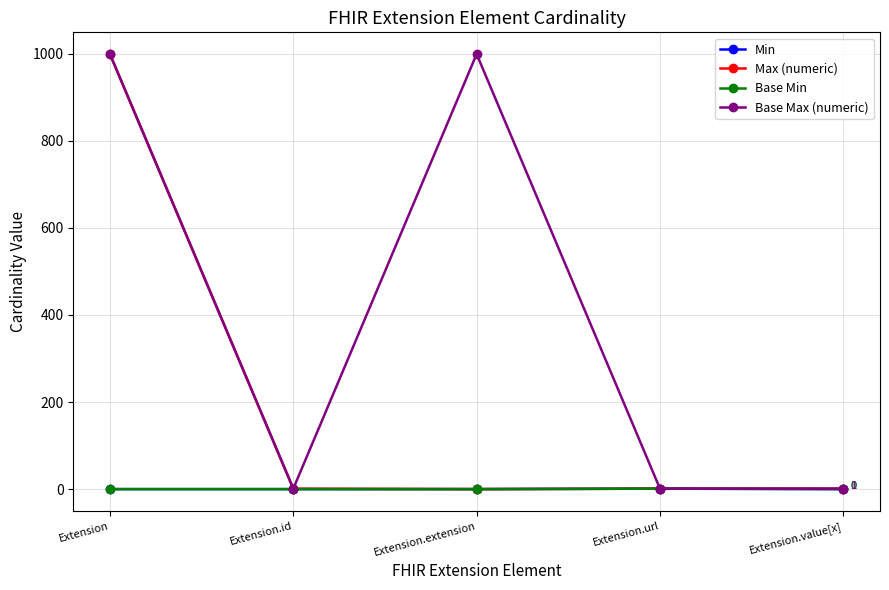

Is it true that Max (numeric) equals 1 at Extension.id?

False